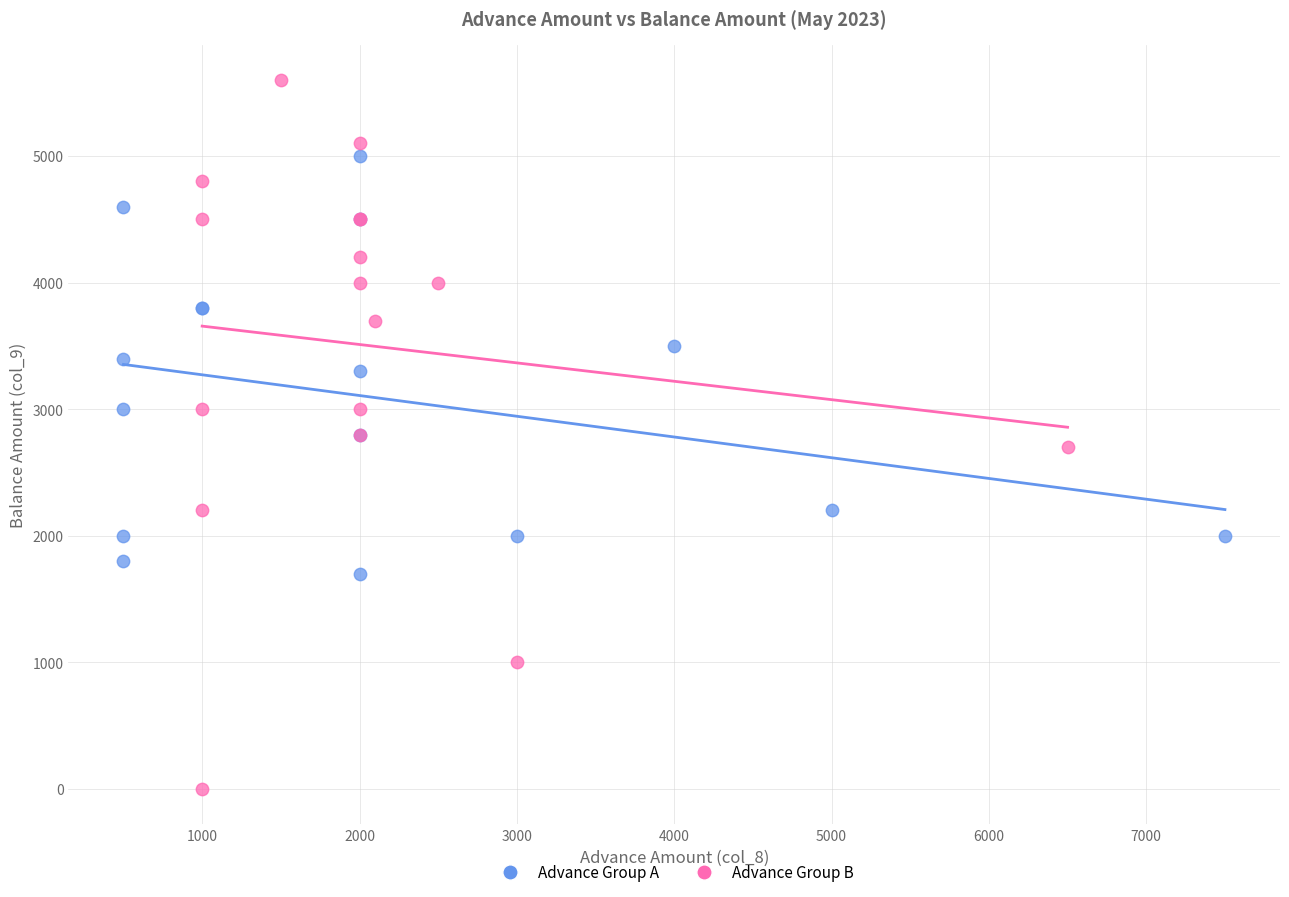

What are all the series names shown in the legend?

Advance Group A, Advance Group B